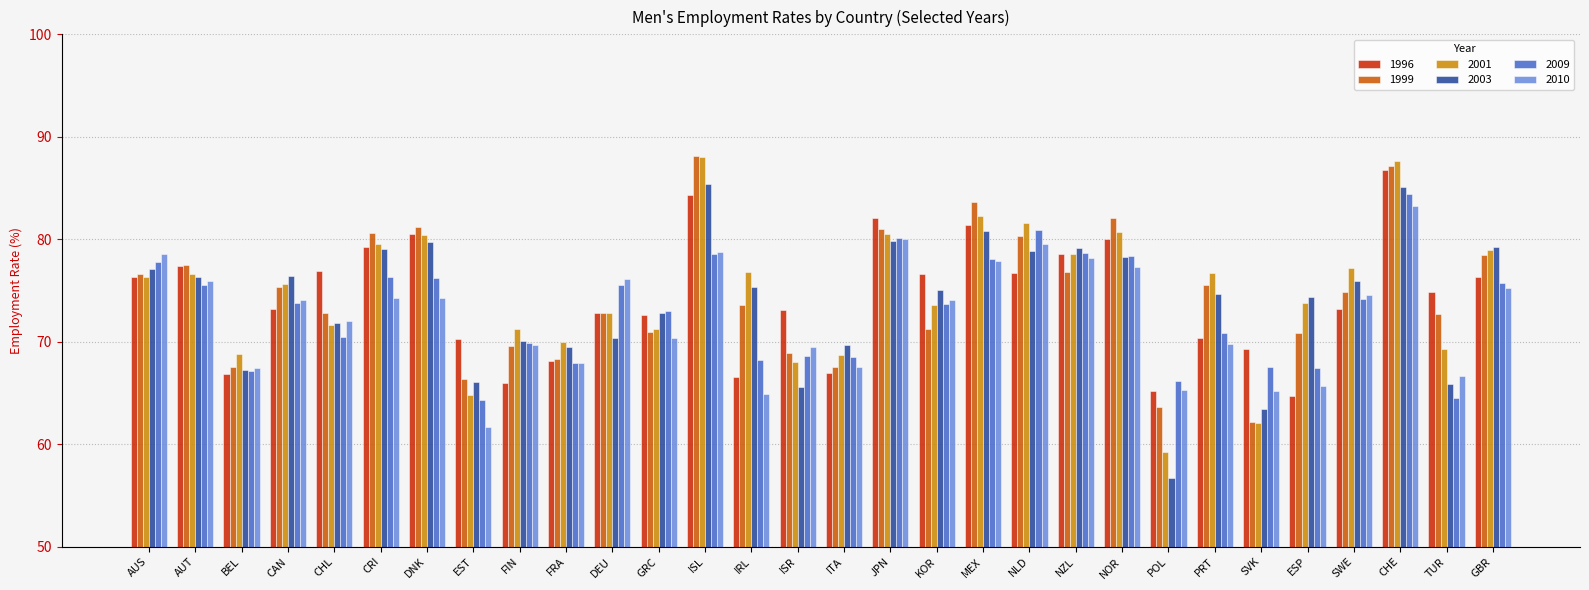

At how many categories does at least one series exceed 59?

30